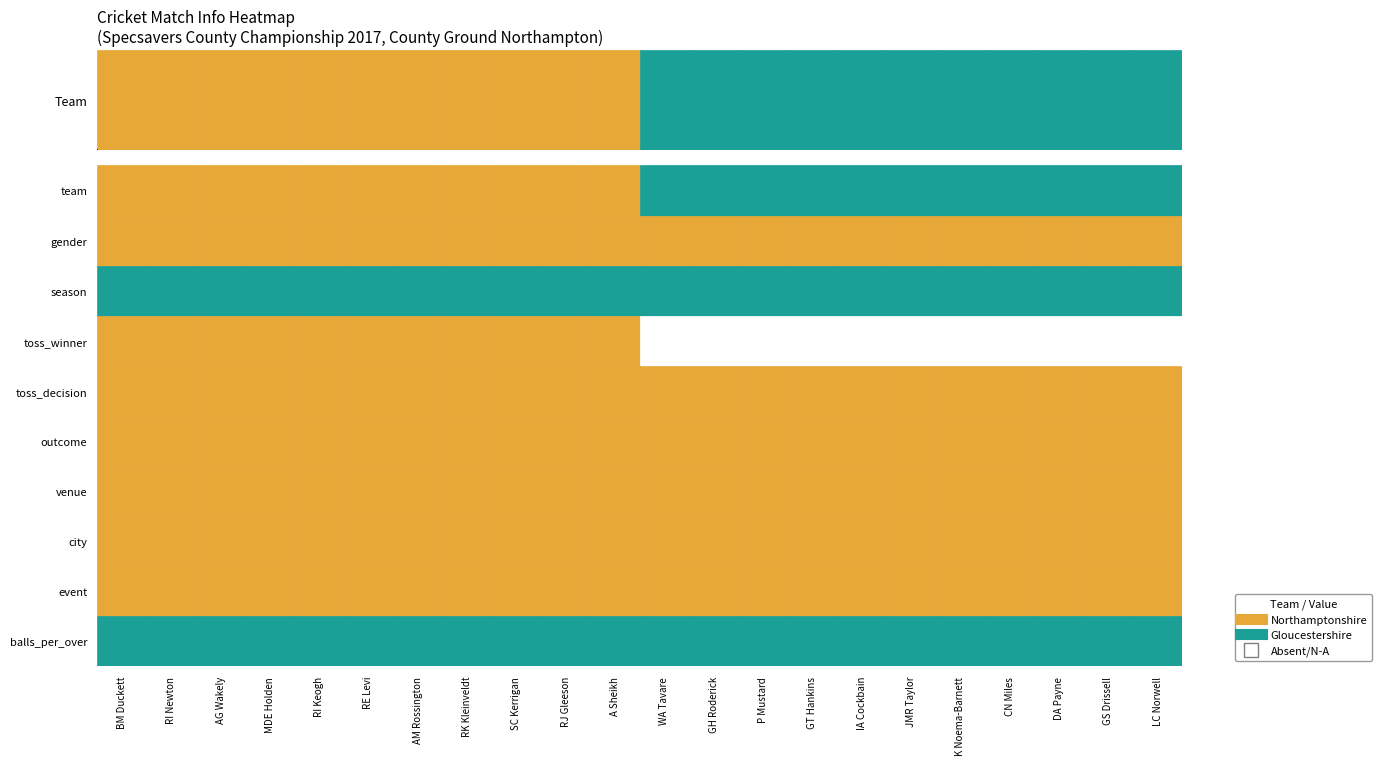

Rank the categories by Gloucestershire value from highest to lowest.

WA Tavare, GH Roderick, P Mustard, GT Hankins, IA Cockbain, JMR Taylor, K Noema-Barnett, CN Miles, DA Payne, GS Drissell, LC Norwell, BM Duckett, RI Newton, AG Wakely, MDE Holden, RI Keogh, RE Levi, AM Rossington, RK Kleinveldt, SC Kerrigan, RJ Gleeson, A Sheikh